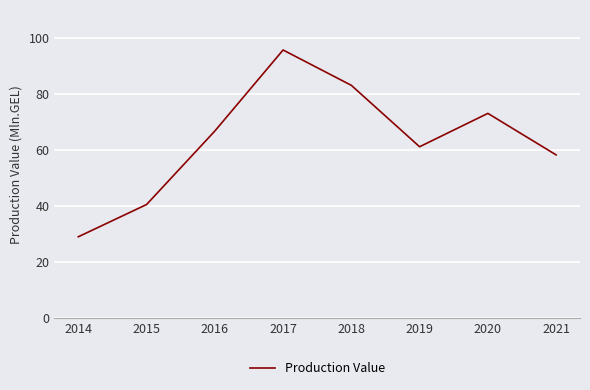

How many interior local peaks (higher than both neighbors) does the data have?

2